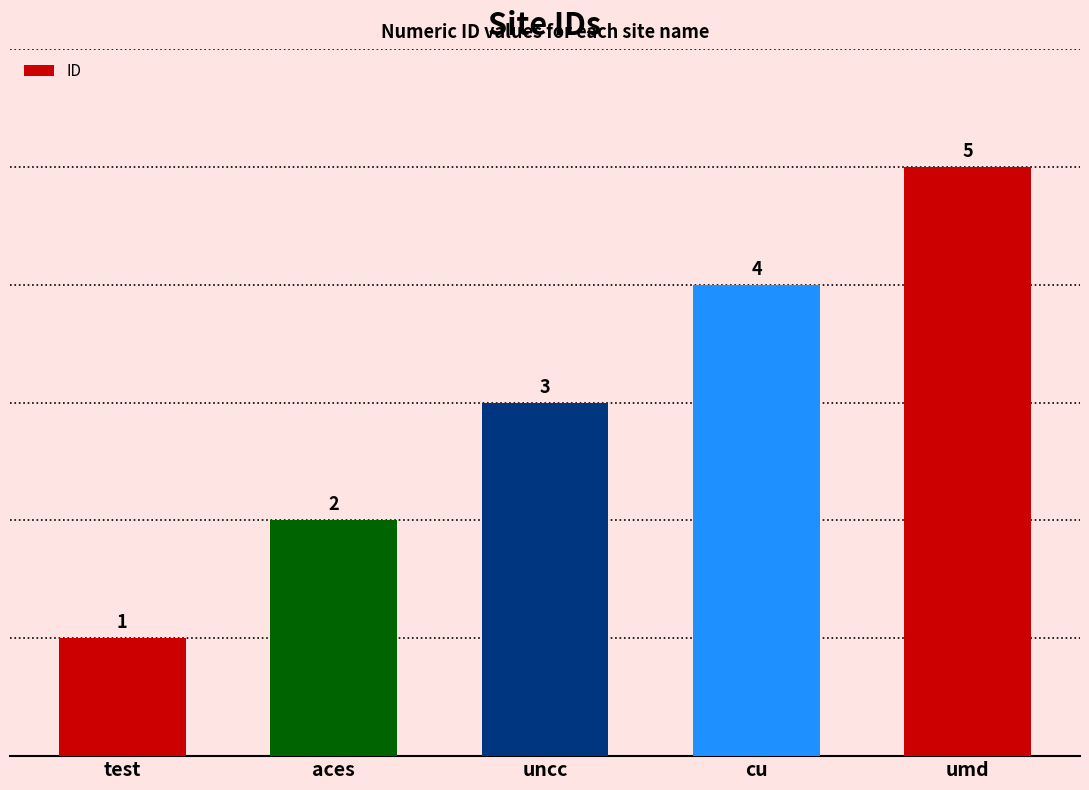

What is the change in value from test to uncc?

+2